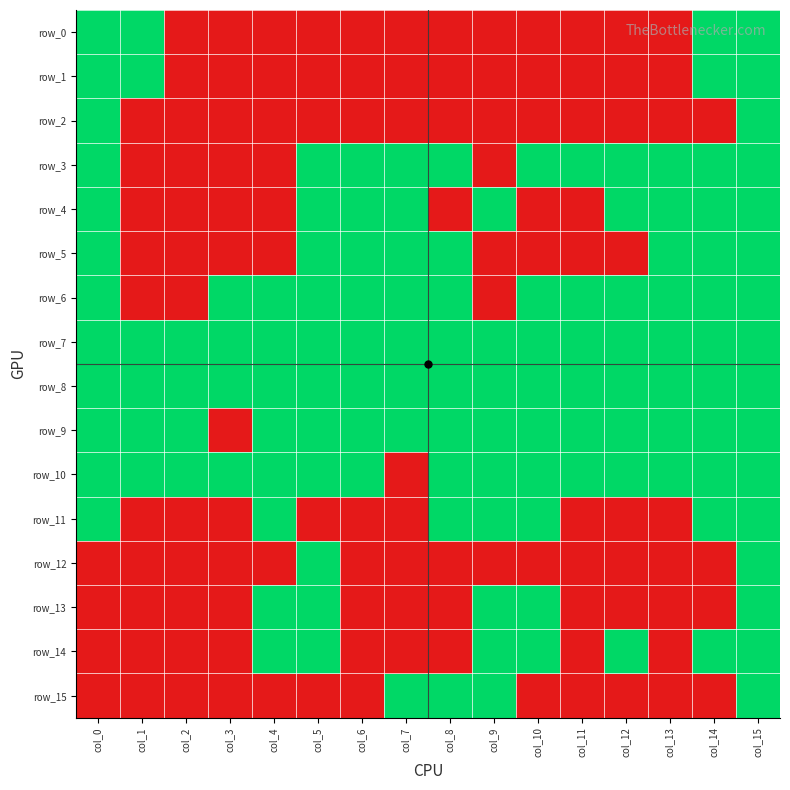

Which series has the largest total across all categories?

row_7